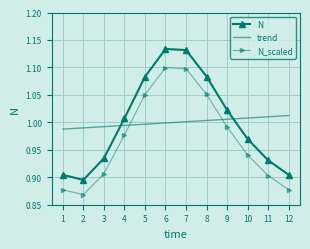

The N_scaled series shows 0.4 at 10. True or false?

False